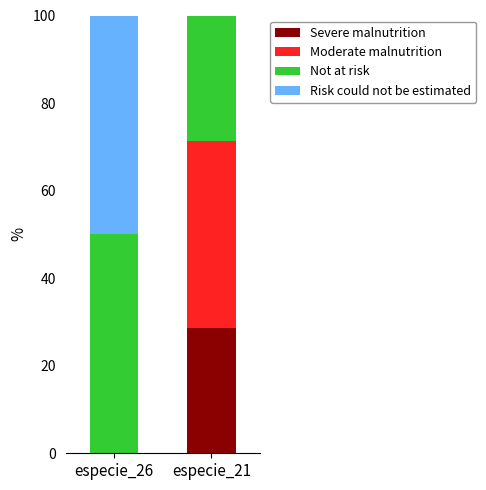

Does the chart contain stacked bars?

Yes